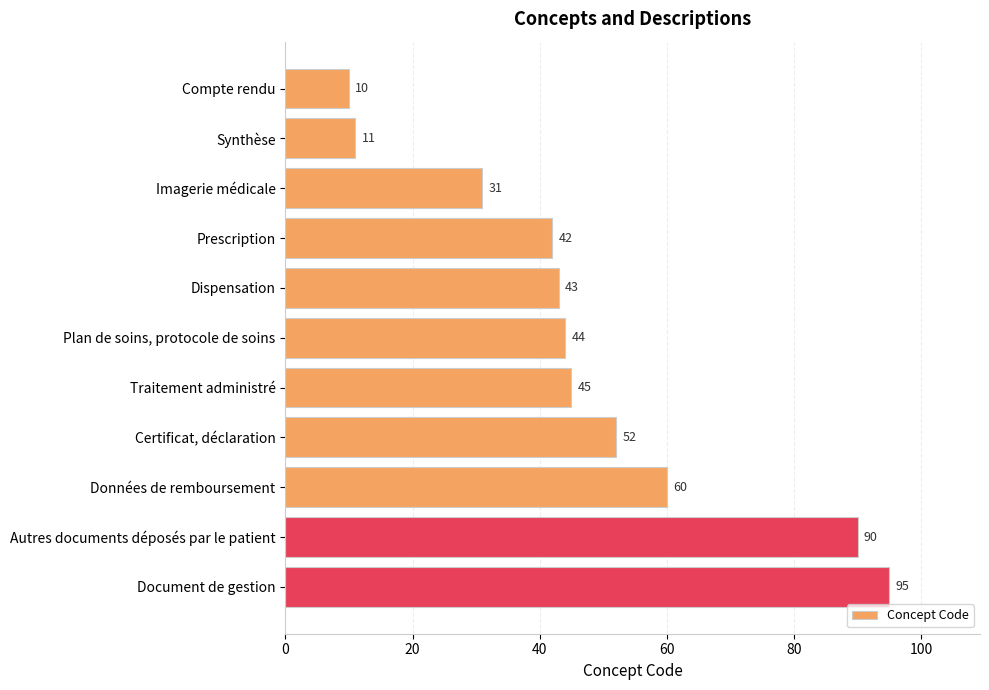

List the labels in order of value, largest first.

Document de gestion, Autres documents déposés par le patient, Données de remboursement, Certificat, déclaration, Traitement administré, Plan de soins, protocole de soins, Dispensation, Prescription, Imagerie médicale, Synthèse, Compte rendu